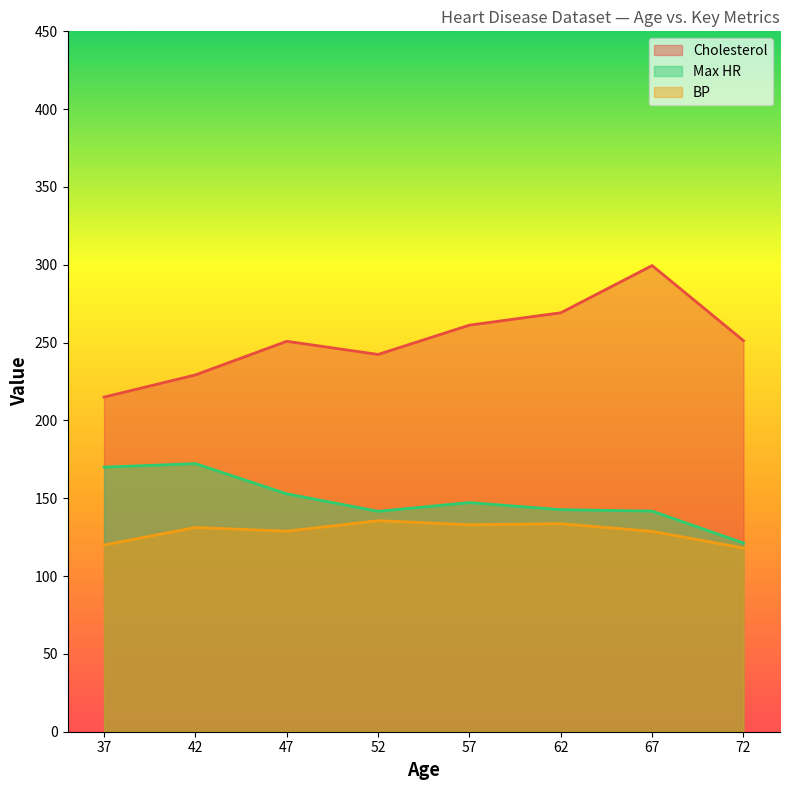

True or false: Cholesterol and Max HR intersect in this chart.

False